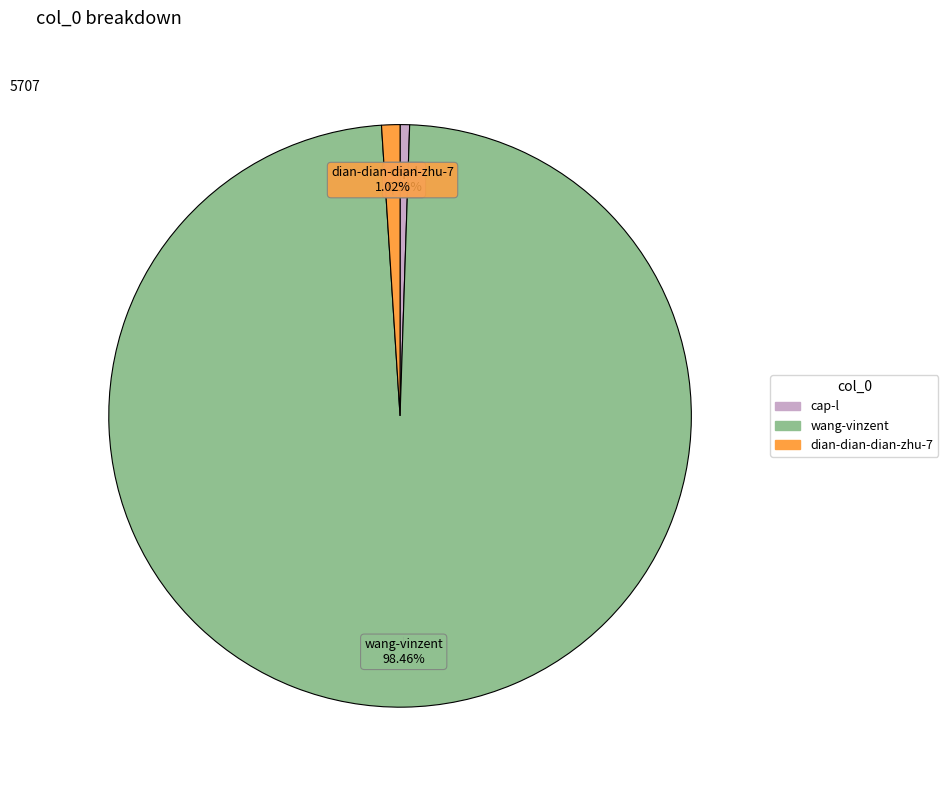

Is there a majority slice in this chart?

Yes